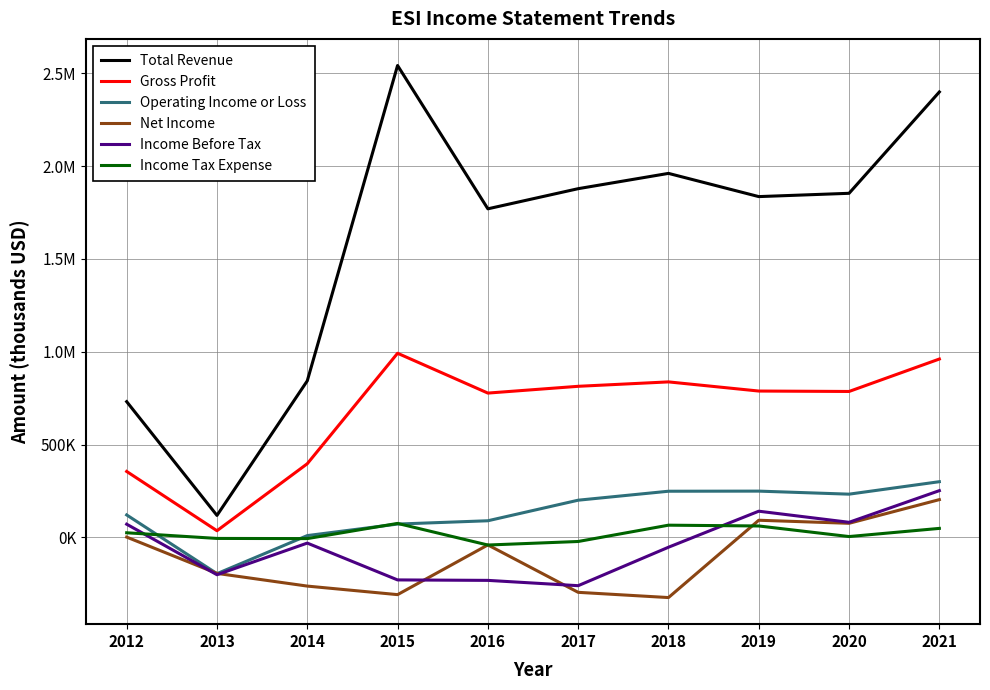

Does the chart have visible grid lines?

Yes